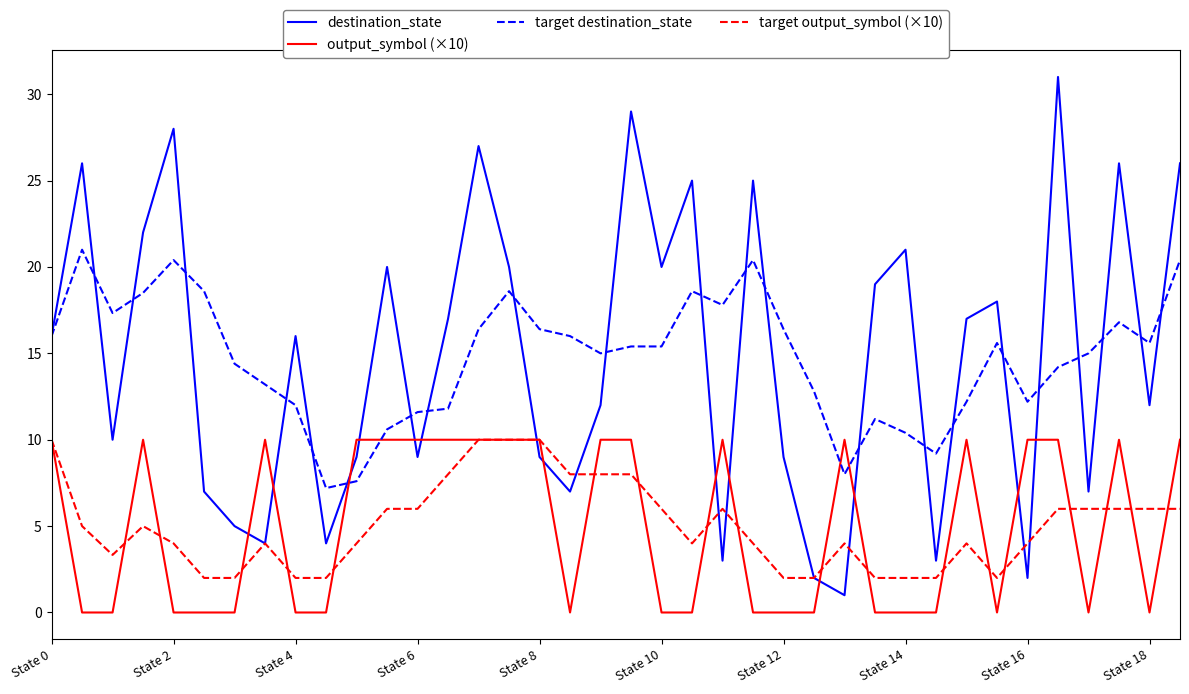

True or false: target output_symbol (×10) and target destination_state cross at least once.

False